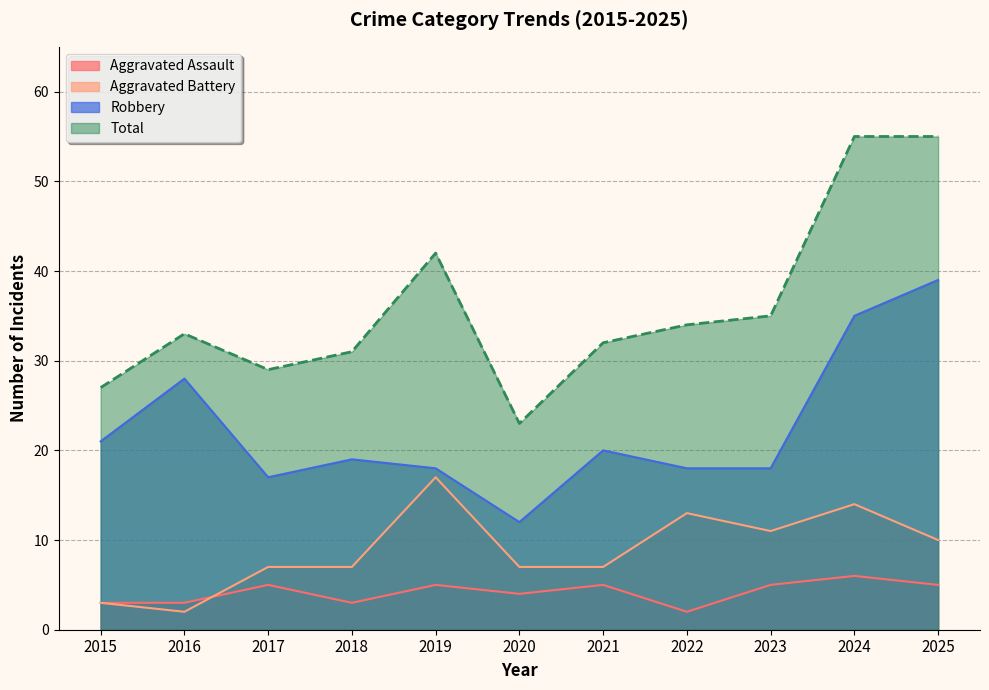

How many interior local valleys does the Robbery series have?

2